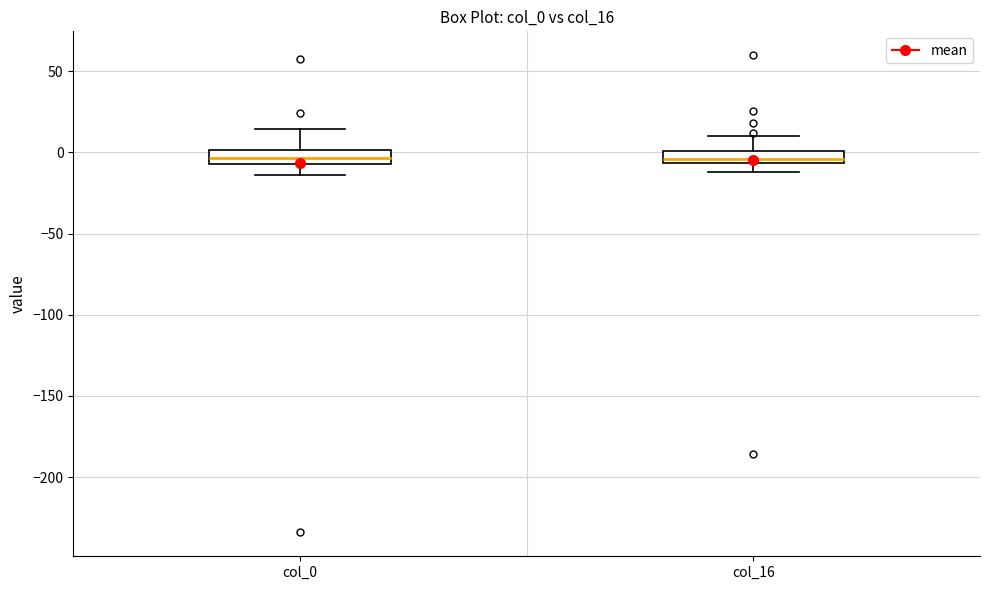

Where does the lower whisker of the box for col_16 end on the y-axis? The values are not printed on the chart, so give them approximately, as read against the axis.

-10